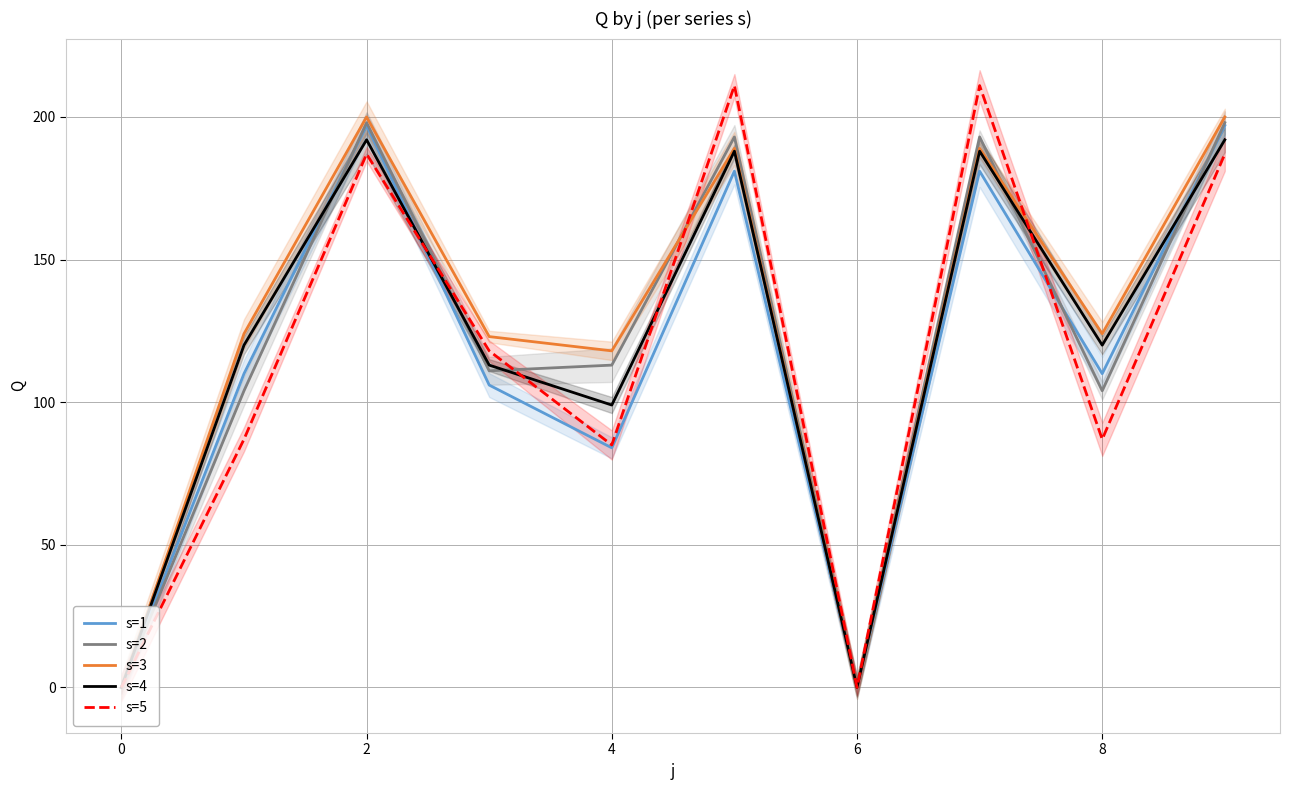

What is the label of the 3rd point from the left?

2